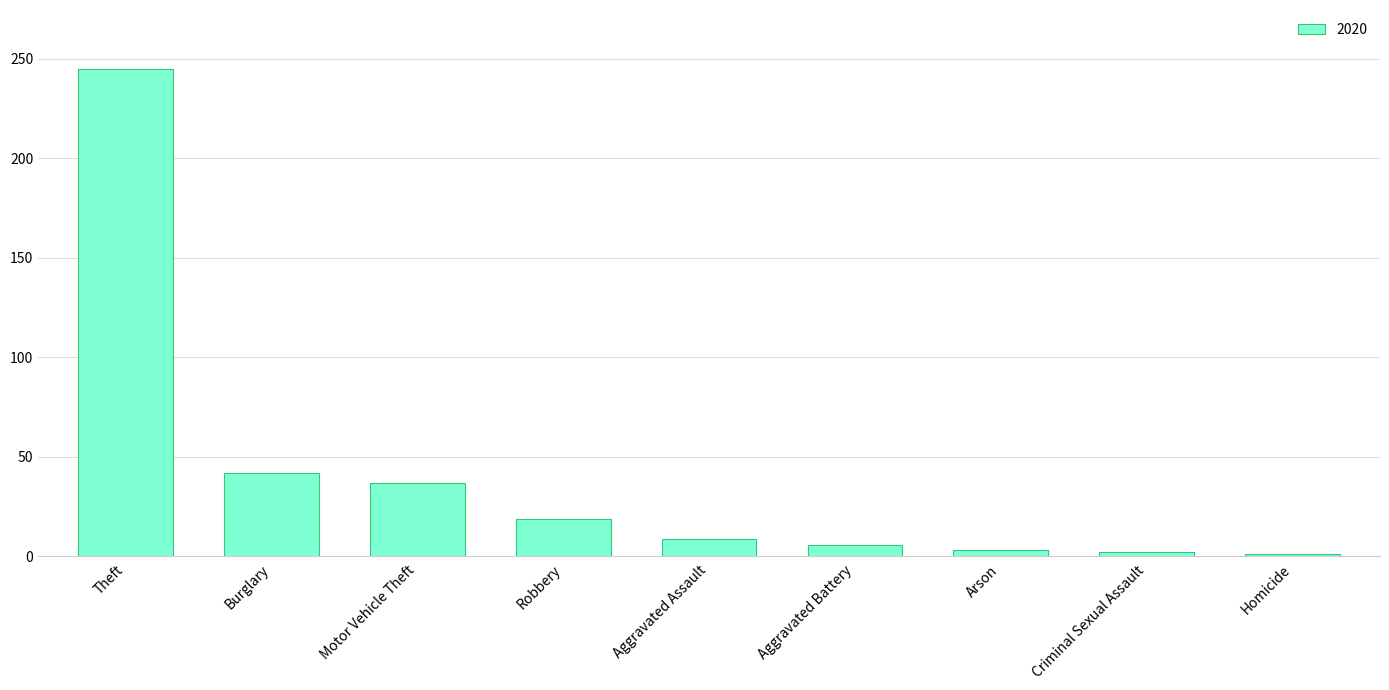

What is the maximum value shown in the chart?

245